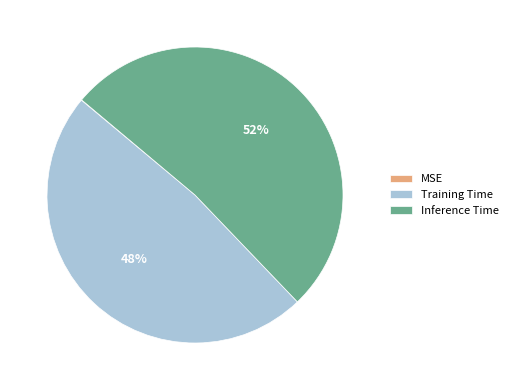

Which slice is the largest?

Inference Time